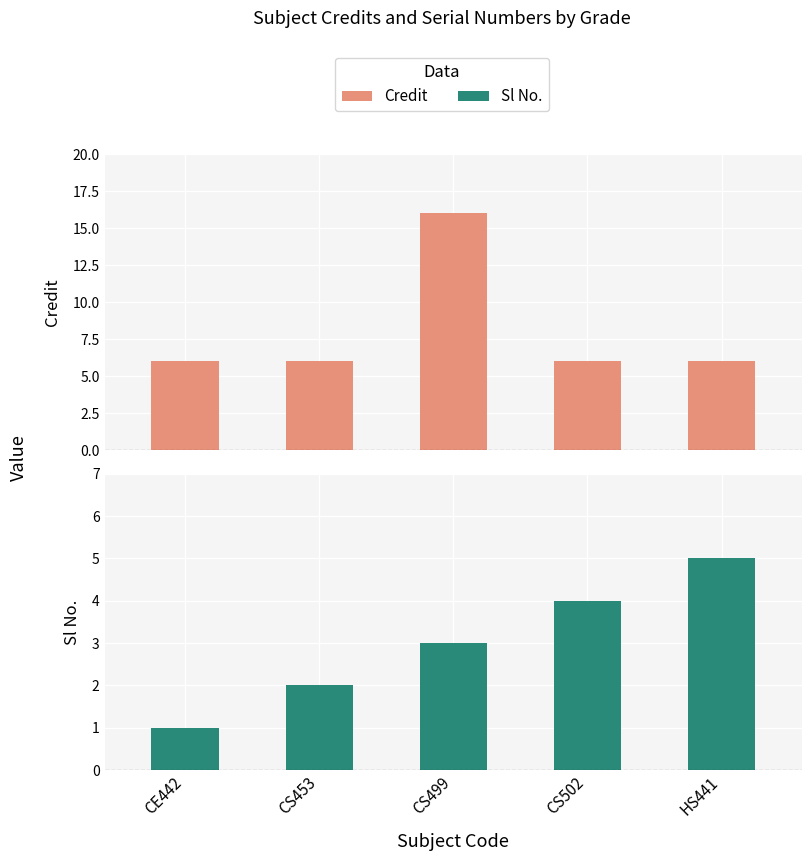

What is the difference between the maximum and minimum values in the Sl No. series?

4